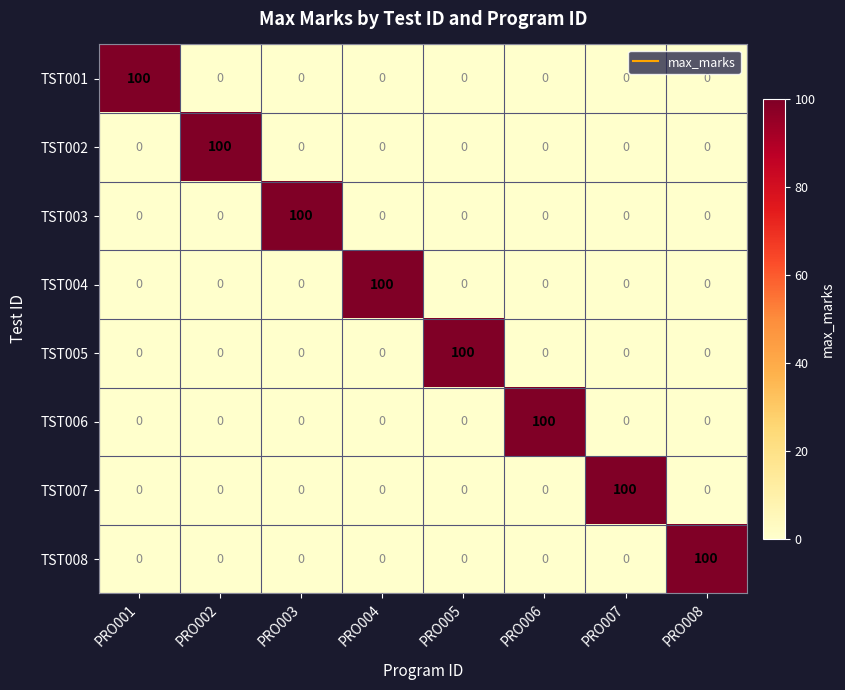

What is the sum of the TST003 values at PRO003 and PRO005?

100